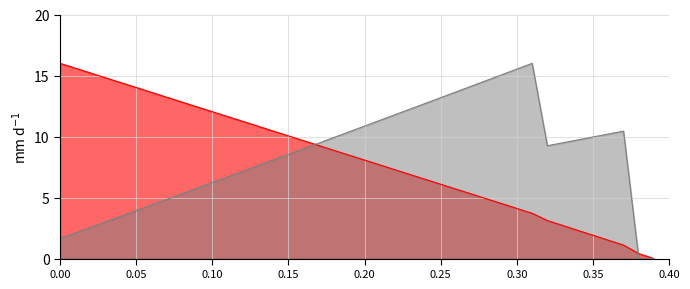

Which series changed the most between 0.23 and 0.37?

debt_capital